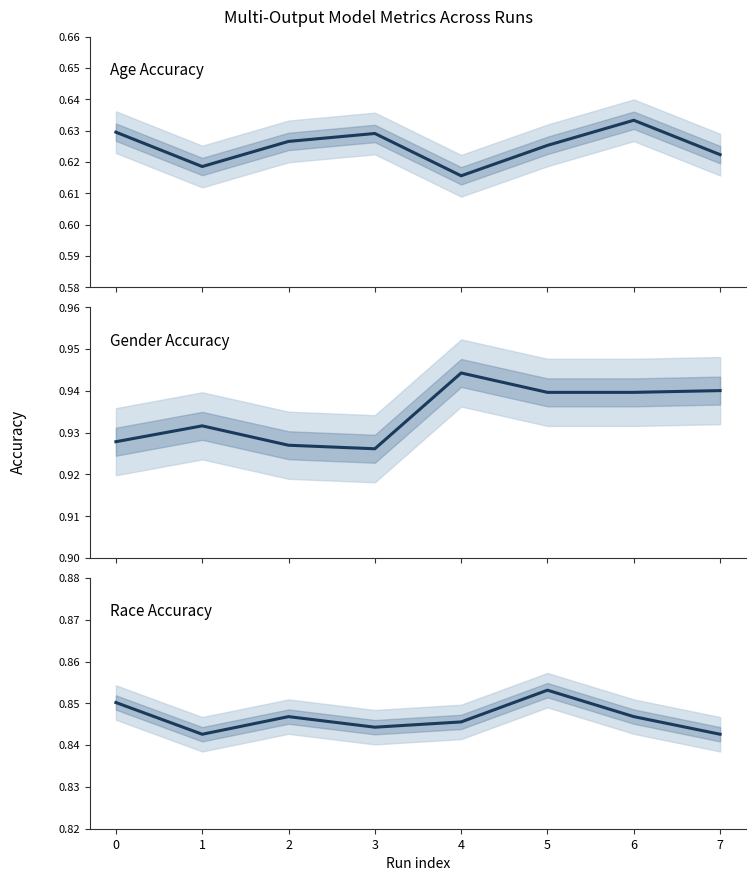

True or false: Race Accuracy has more than 2 interior local peaks.

False